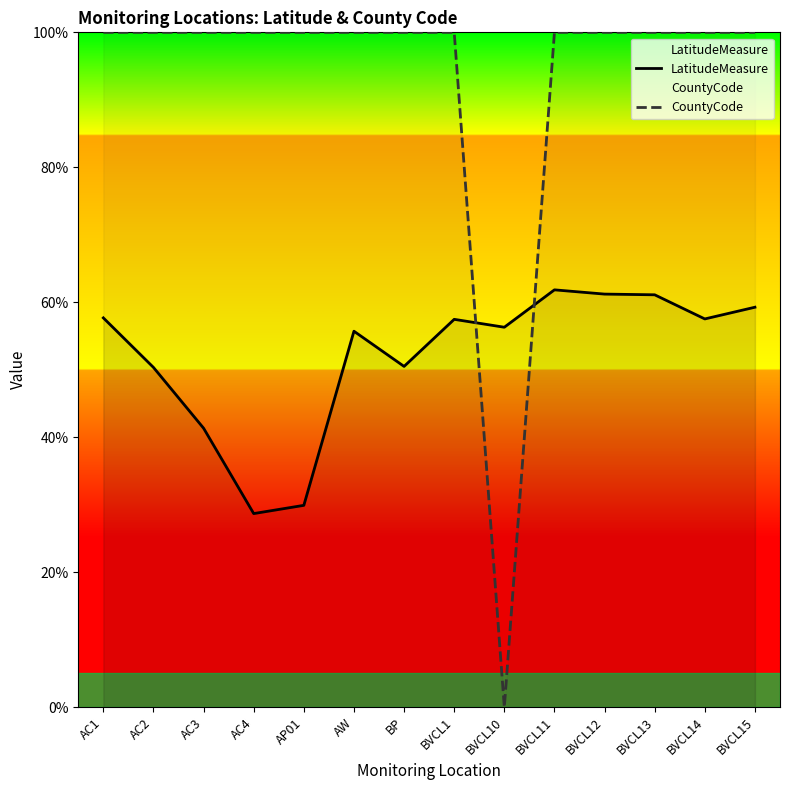

What is the difference between the LatitudeMeasure values at AW and BVCL10?

0.6